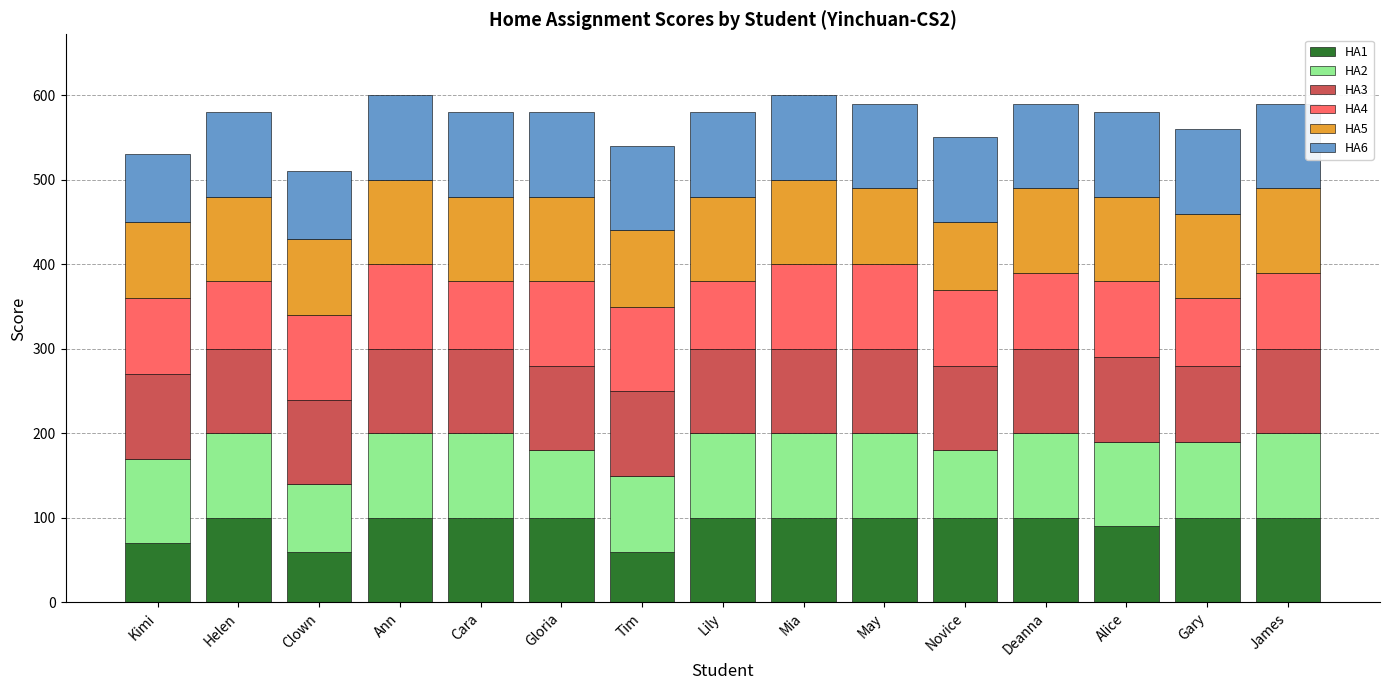

What is the total value across all series at Deanna?

590